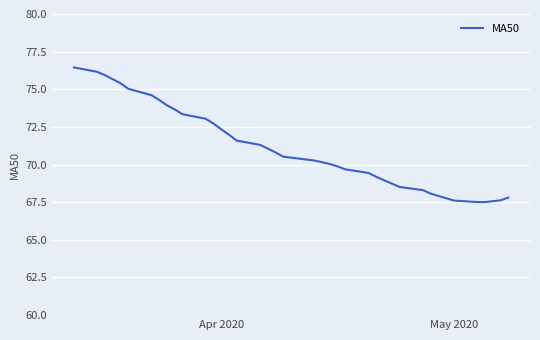

What is the smallest value displayed?

67.5